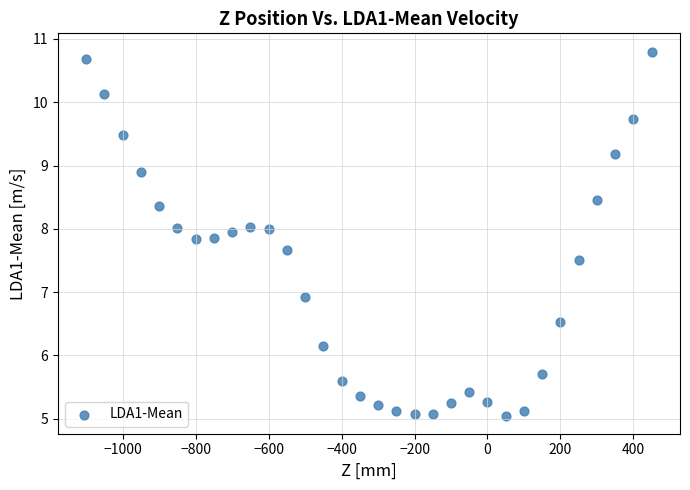

What Y value in the scatter plot is closest to 7?

6.9